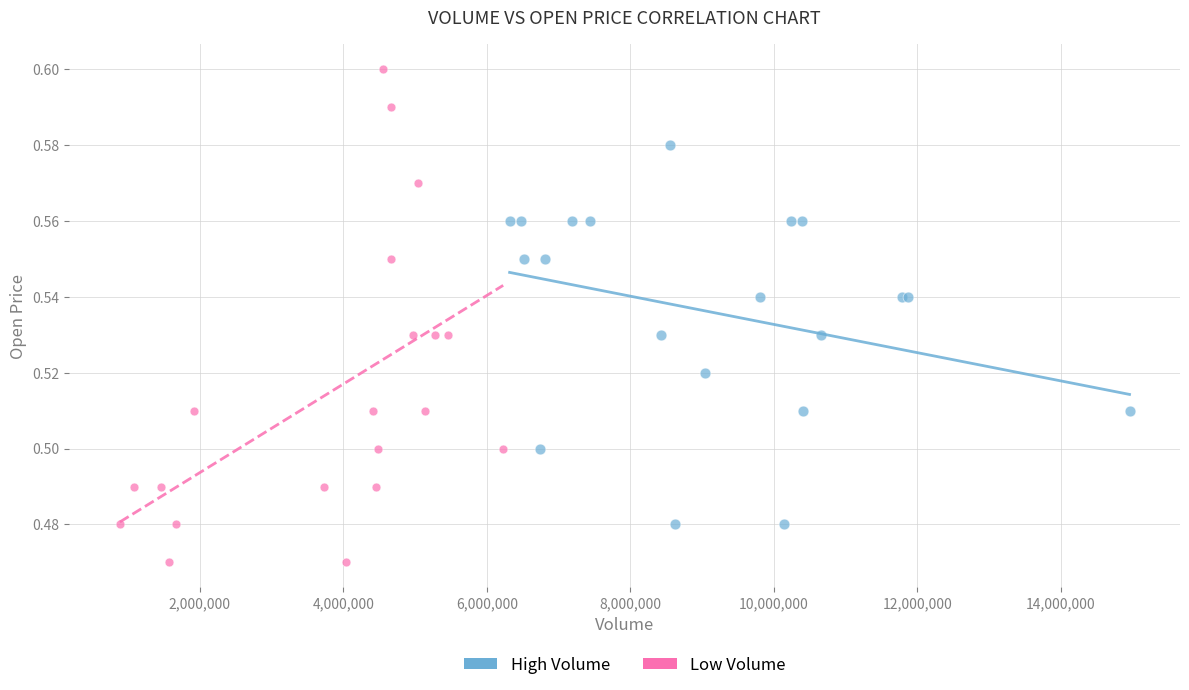

Which series contains the highest Y value?

Low Volume